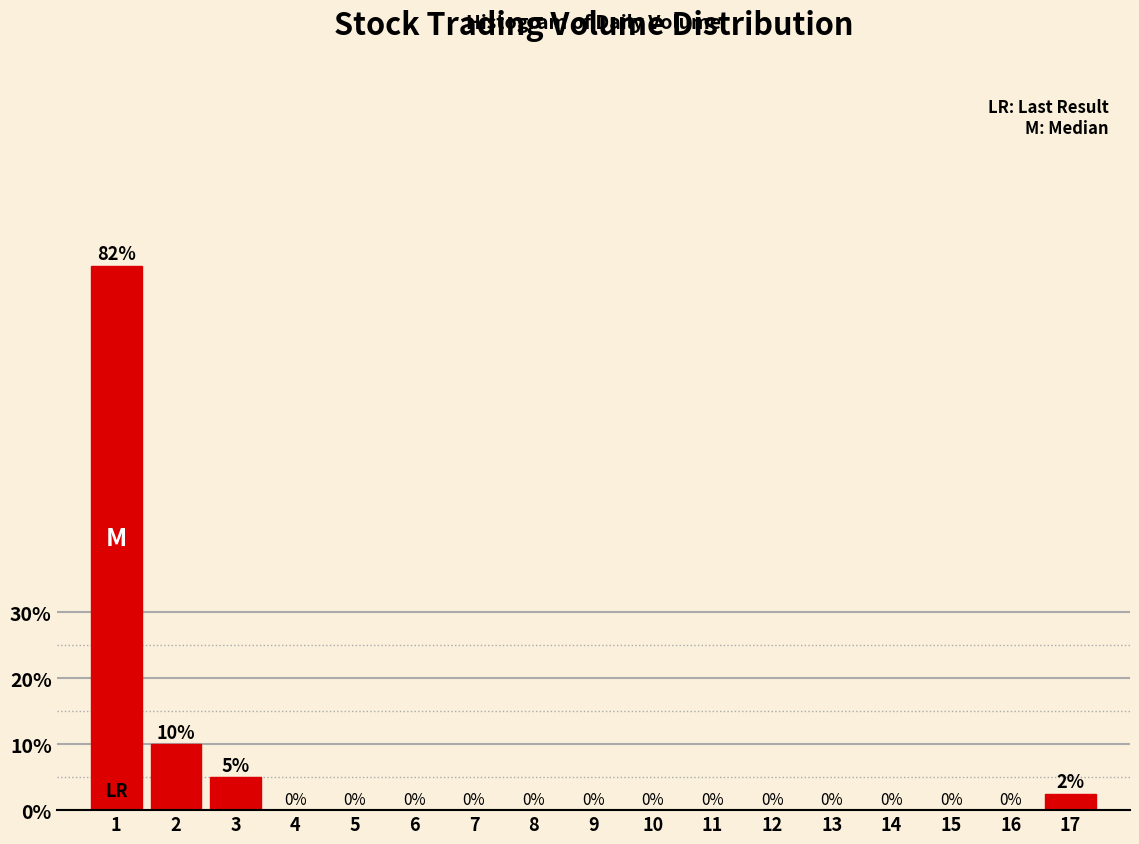

Is it true that the value at 1 is 82.5?

True